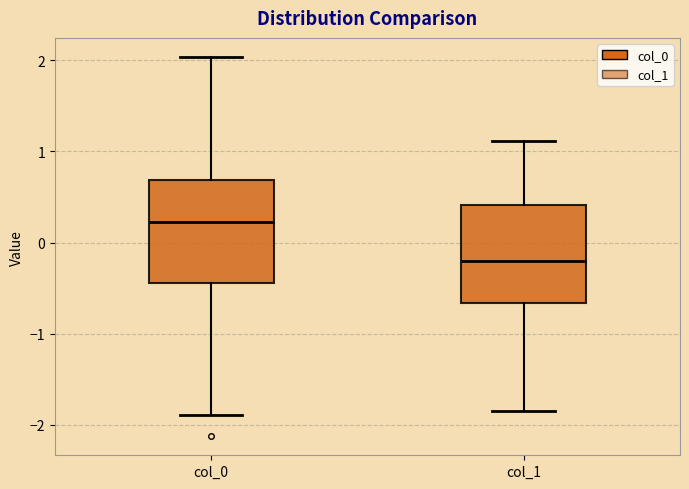

Reading left to right, transcribe this box plot: for each box, give where its median line is, the range the box spans, and where its two whiskers end, as read against the y-axis. The values are not printed on the chart, so give them approximately, as read against the axis.

col_0: median 0.2, box -0.4 to 0.7, whiskers -1.9 to 2.0
col_1: median -0.2, box -0.7 to 0.4, whiskers -1.9 to 1.1